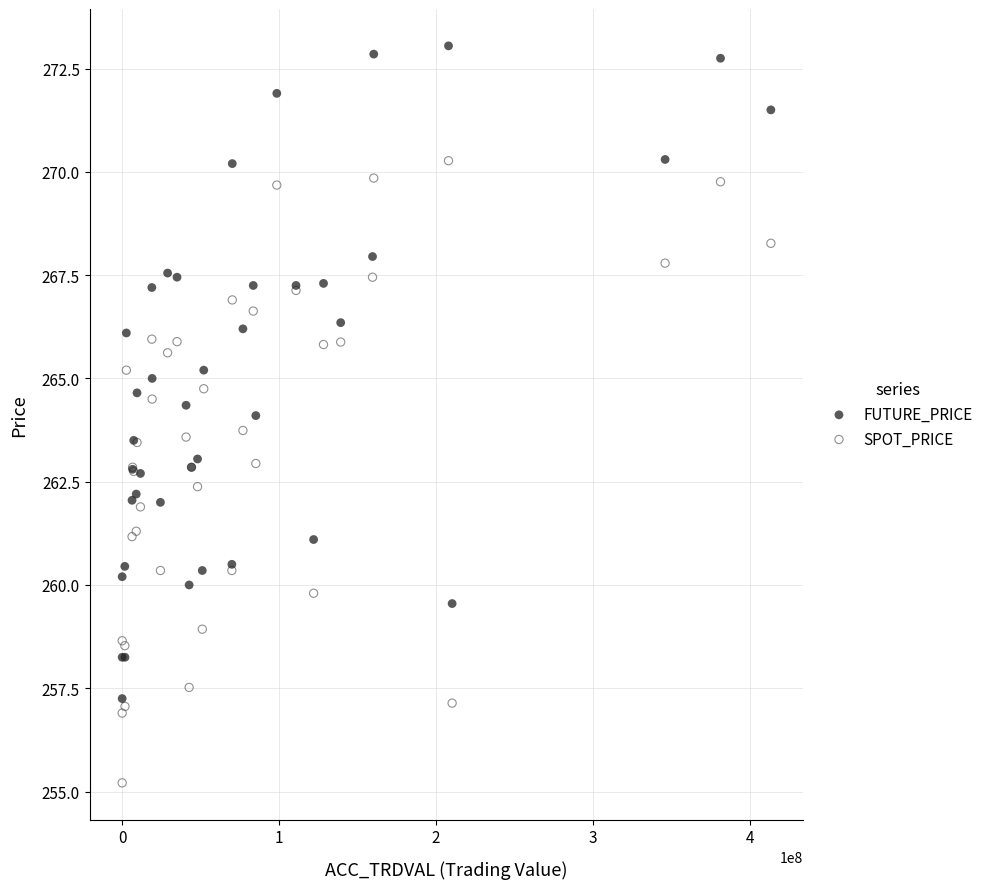

Which series reaches the maximum Y coordinate?

FUTURE_PRICE